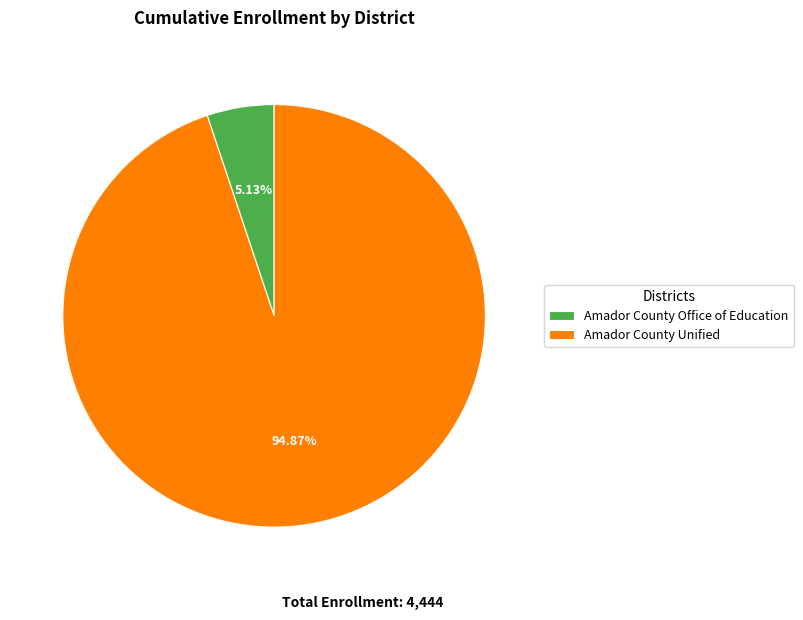

Between Amador County Unified and Amador County Office of Education, which is larger?

Amador County Unified